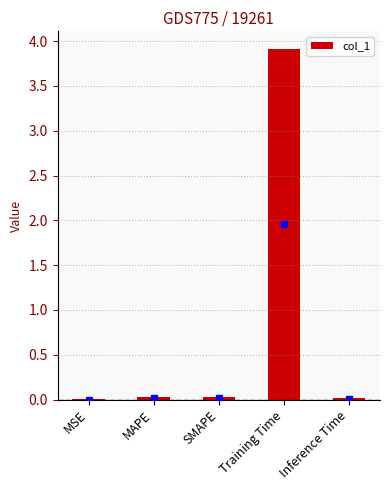

Between MAPE and Training Time, which is larger?

Training Time